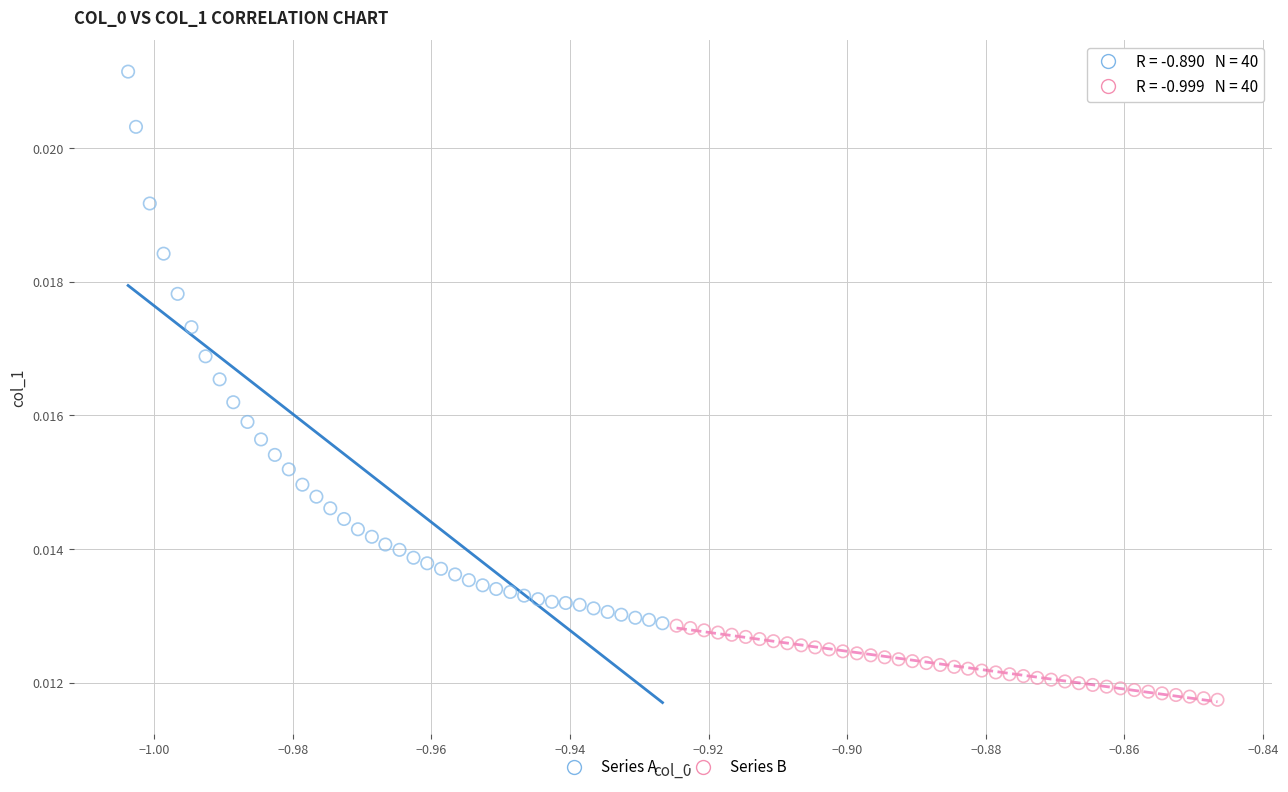

What are all the series names shown in the legend?

Series A, Series B